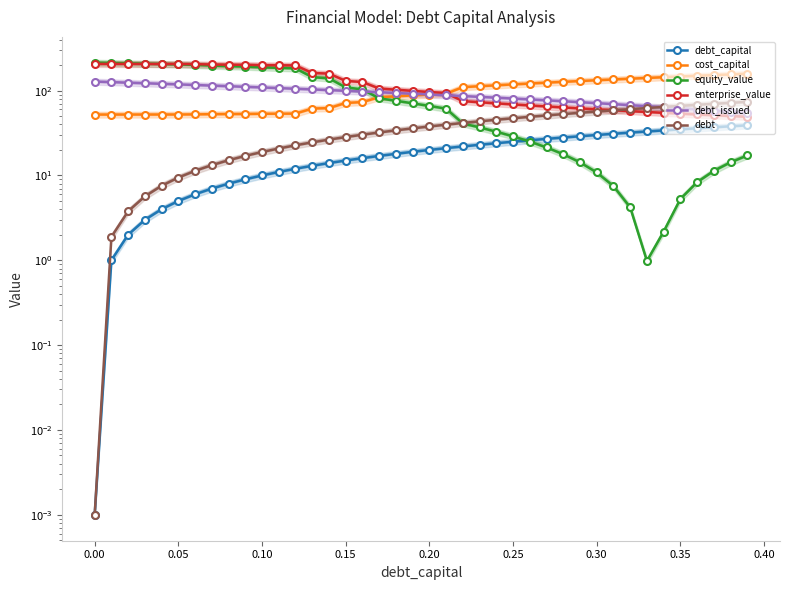

What is the difference between the maximum and second lowest values in the debt_capital series?

38.0